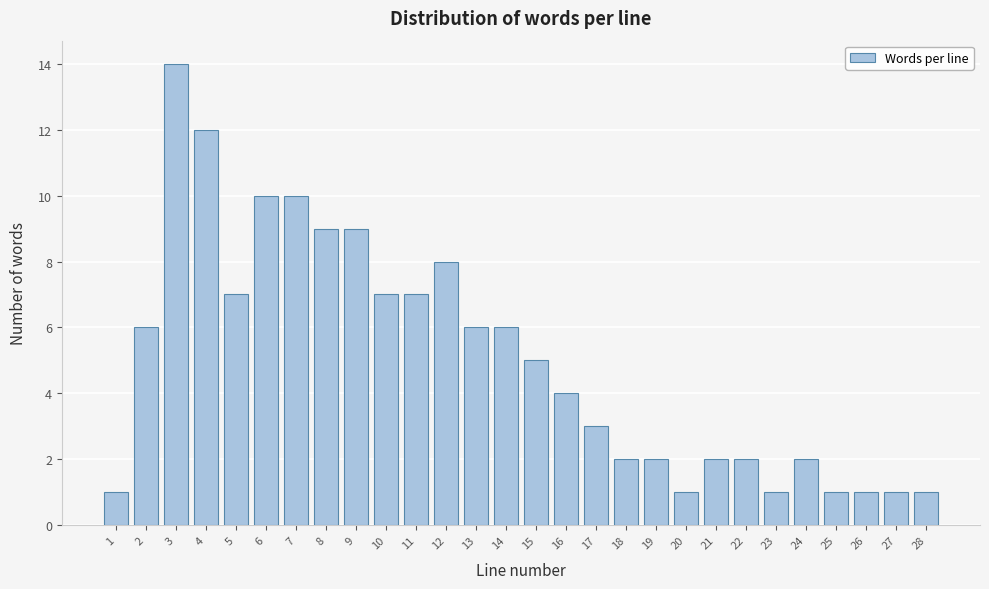

Reading left to right, list all the values displayed in this chart.

1=1	2=6	3=14	4=12	5=7	6=10	7=10	8=9	9=9	10=7	11=7	12=8	13=6	14=6	15=5	16=4	17=3	18=2	19=2	20=1	21=2	22=2	23=1	24=2	25=1	26=1	27=1	28=1